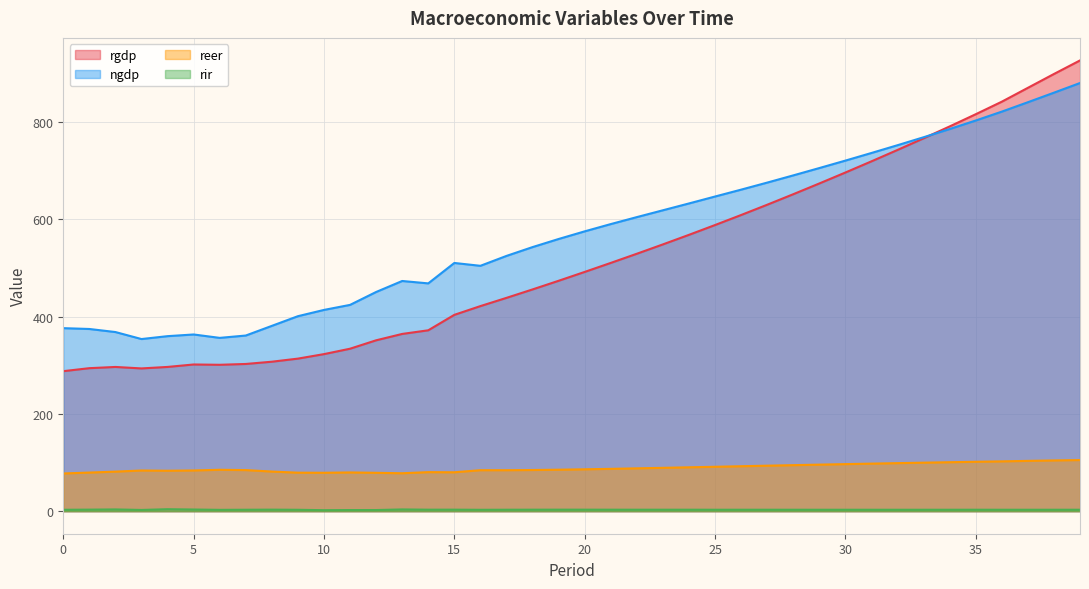

True or false: reer has a value of 40.7 at 6.

False